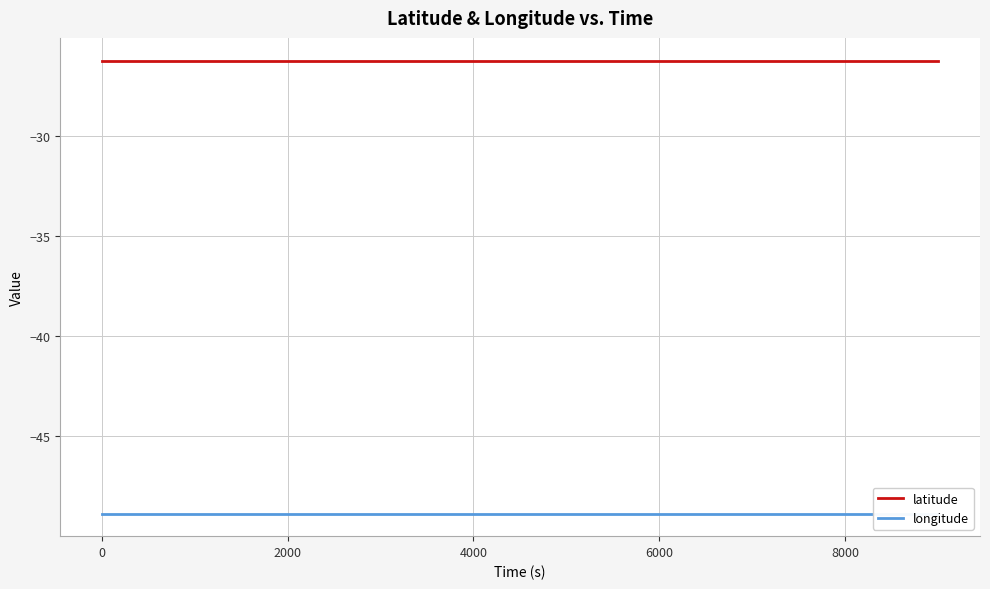

Reading right to left, transcribe all the data shown in this chart.

latitude: -26.3	-26.3	-26.3	-26.3	-26.3	-26.3	-26.3	-26.3	-26.3	-26.3
longitude: -48.8	-48.8	-48.8	-48.8	-48.8	-48.8	-48.8	-48.8	-48.8	-48.8